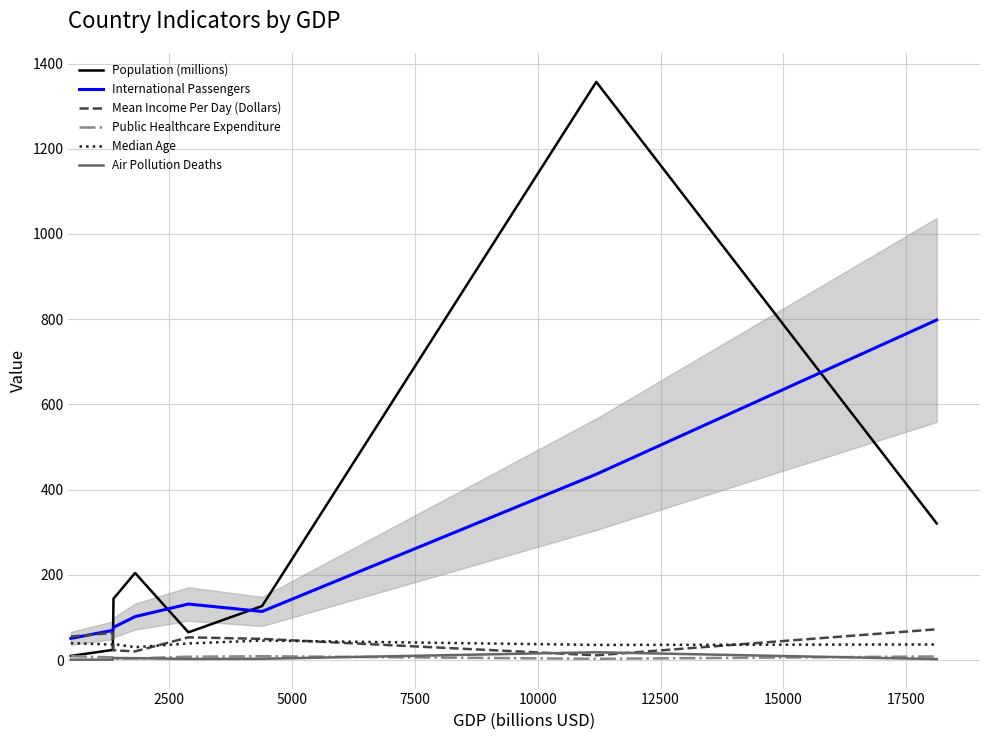

What is the sum of all Mean Income Per Day (Dollars) values?

348.9